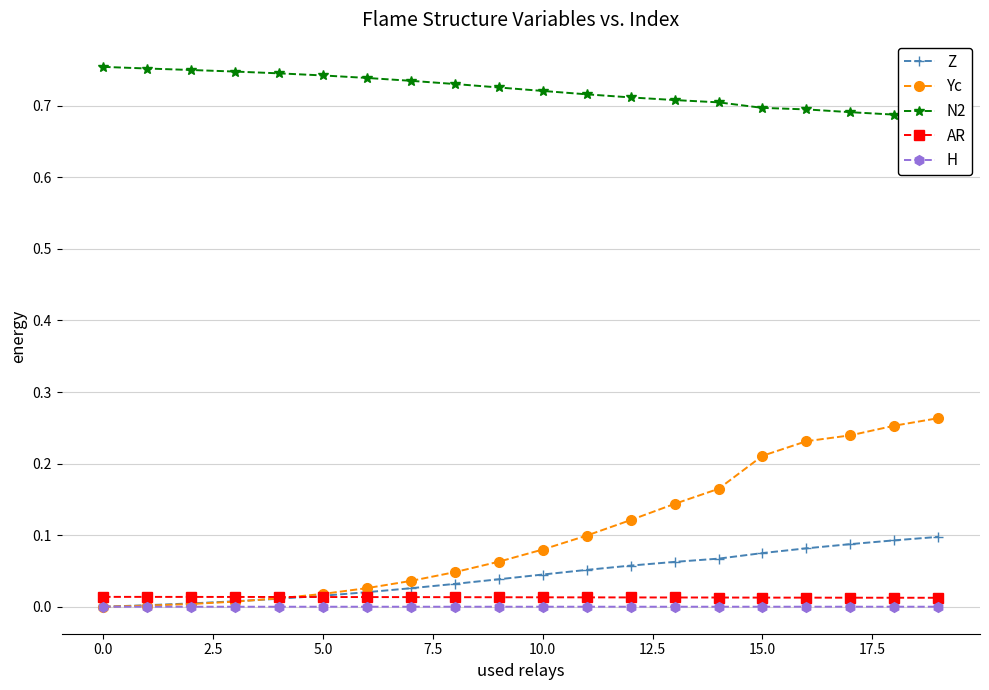

Which has a higher value, 15 or 17?

17